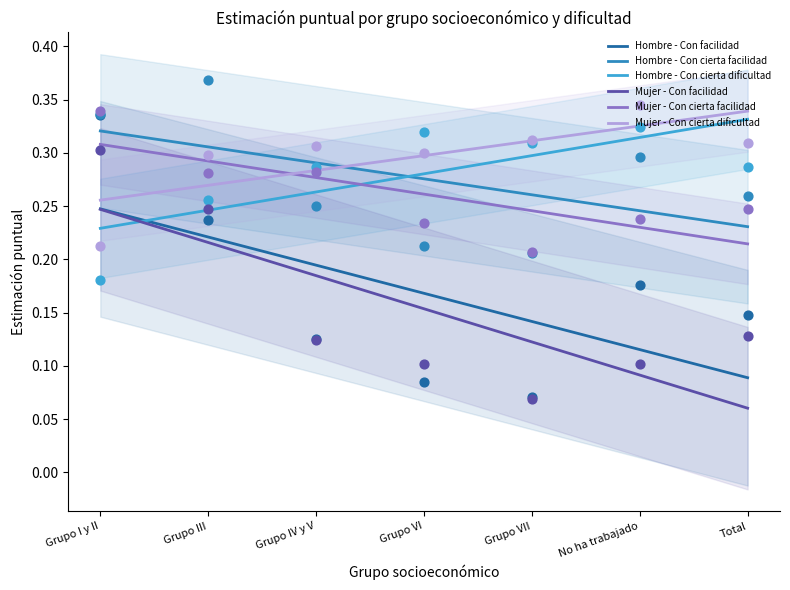

What is the total value across all series at Grupo III?

1.6